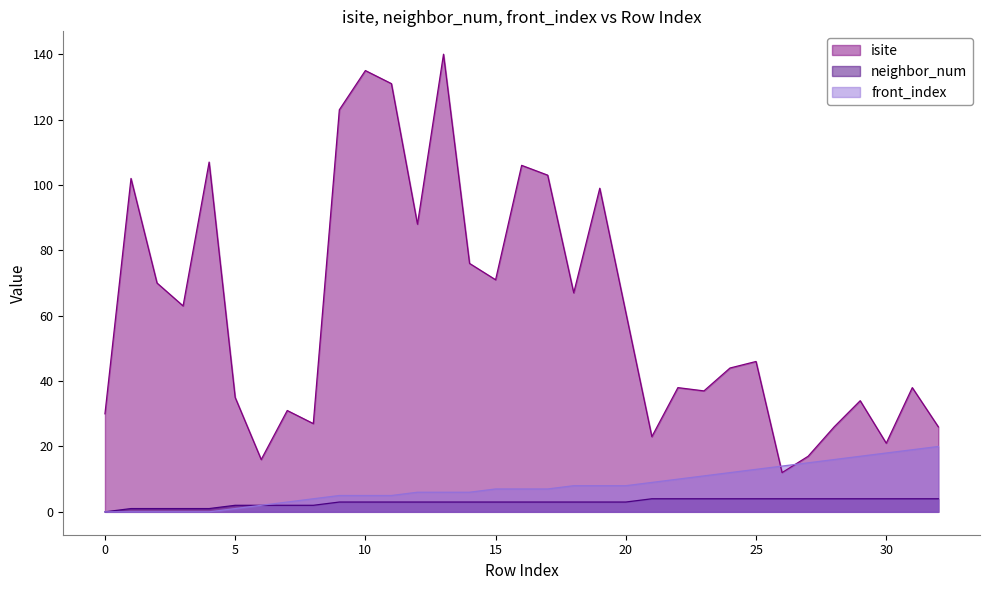

Rank the series by their maximum value, from lowest to highest.

neighbor_num, front_index, isite